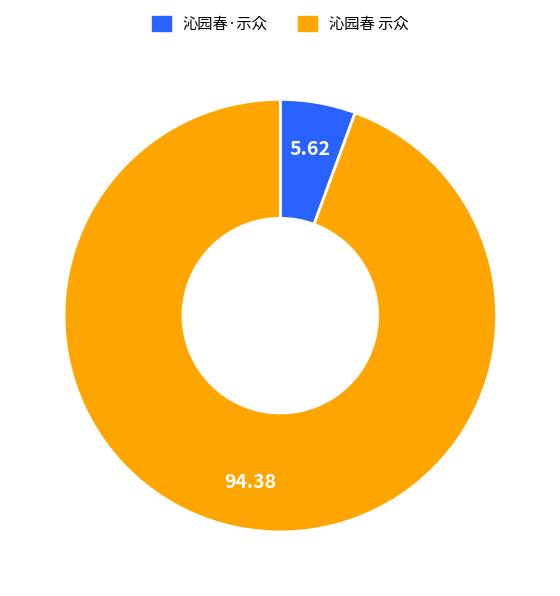

How many slices are in this pie chart?

2